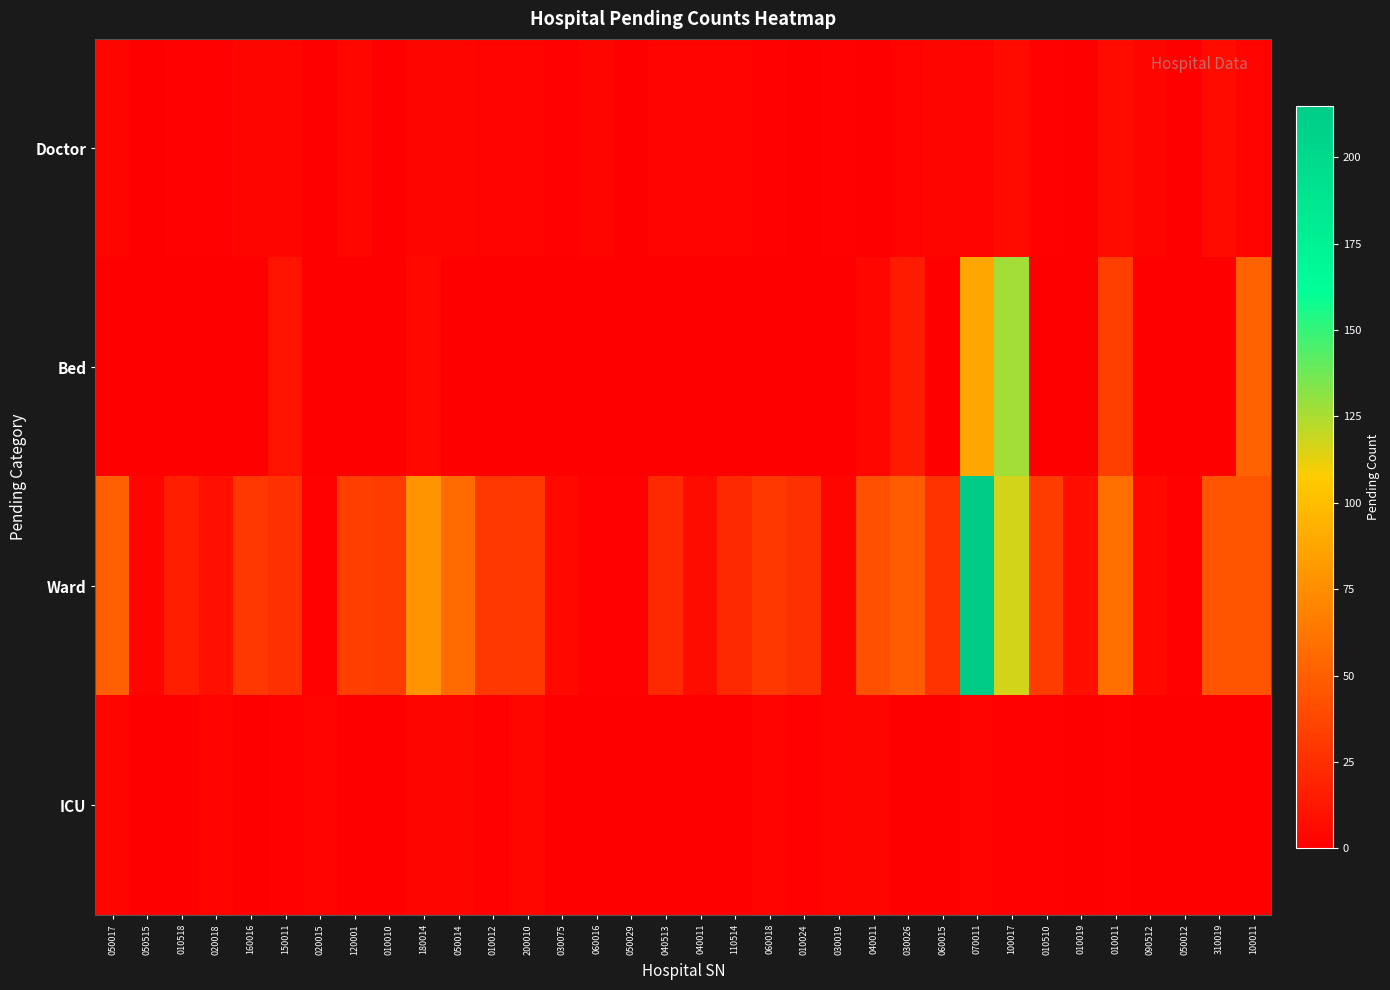

At how many categories does at least one series exceed 121?

2